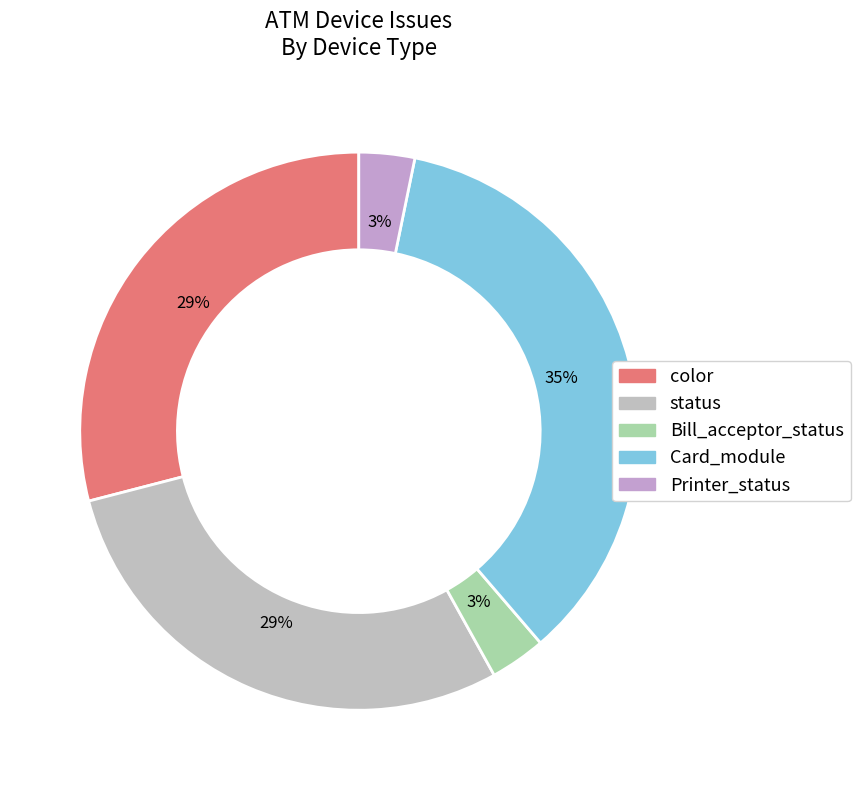

True or false: status accounts for 13% of the total.

False